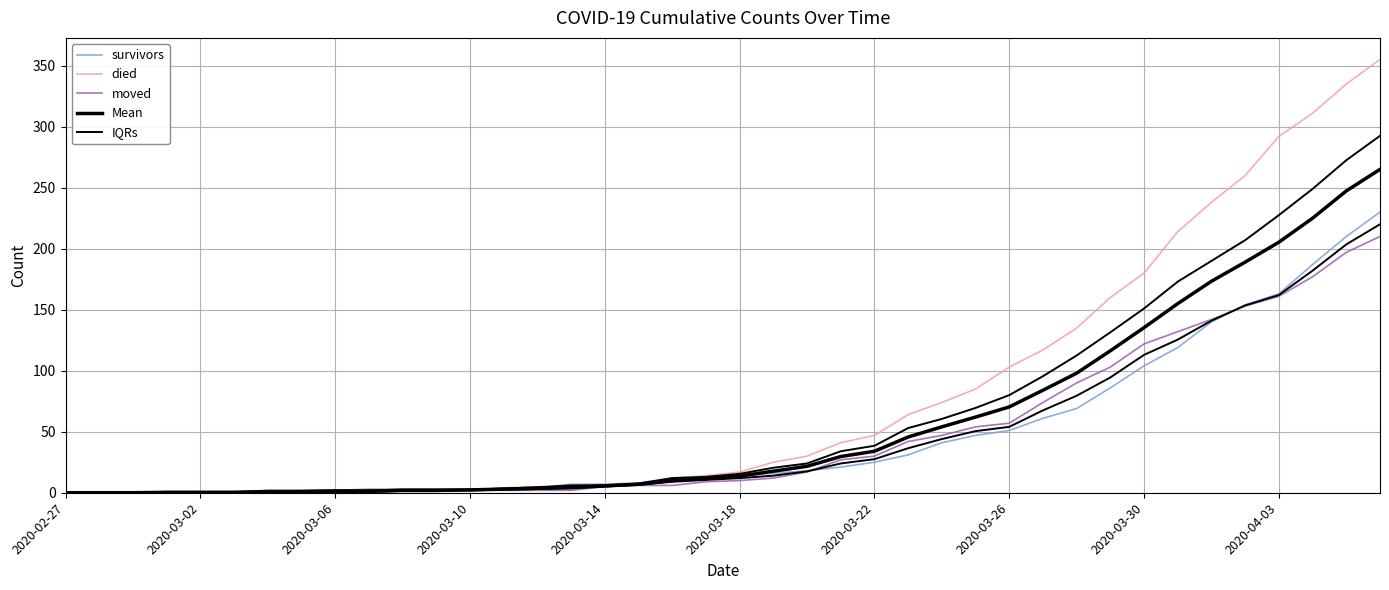

How many times do survivors and died cross each other?

2